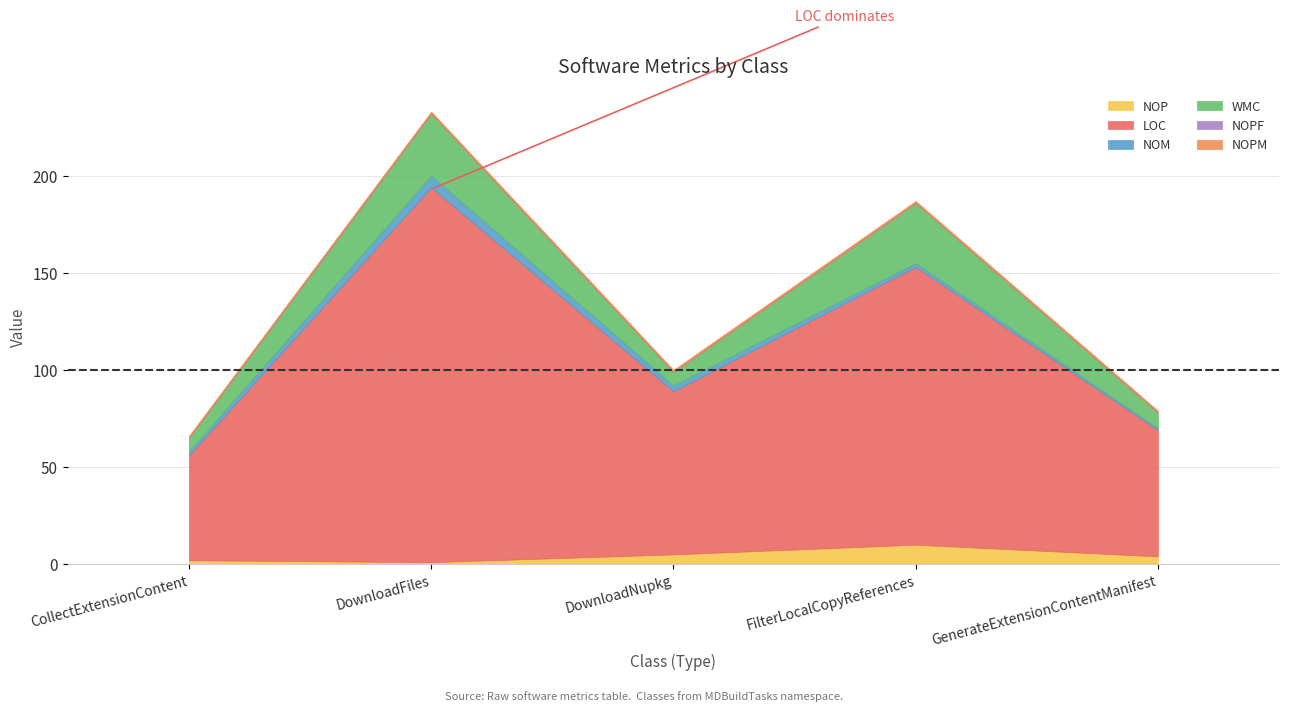

Where is the first local minimum for NOP?

DownloadFiles